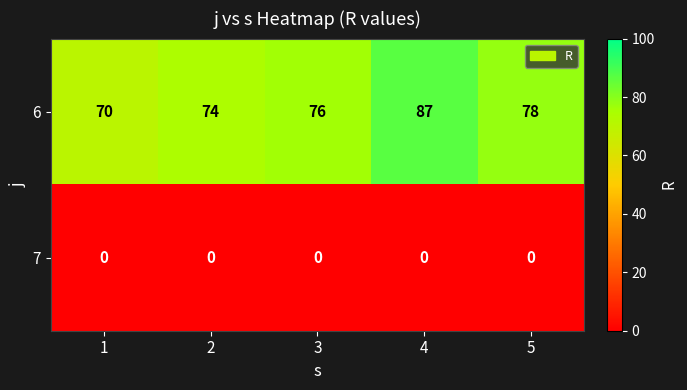

How many 6 values are between 74 and 78?

3